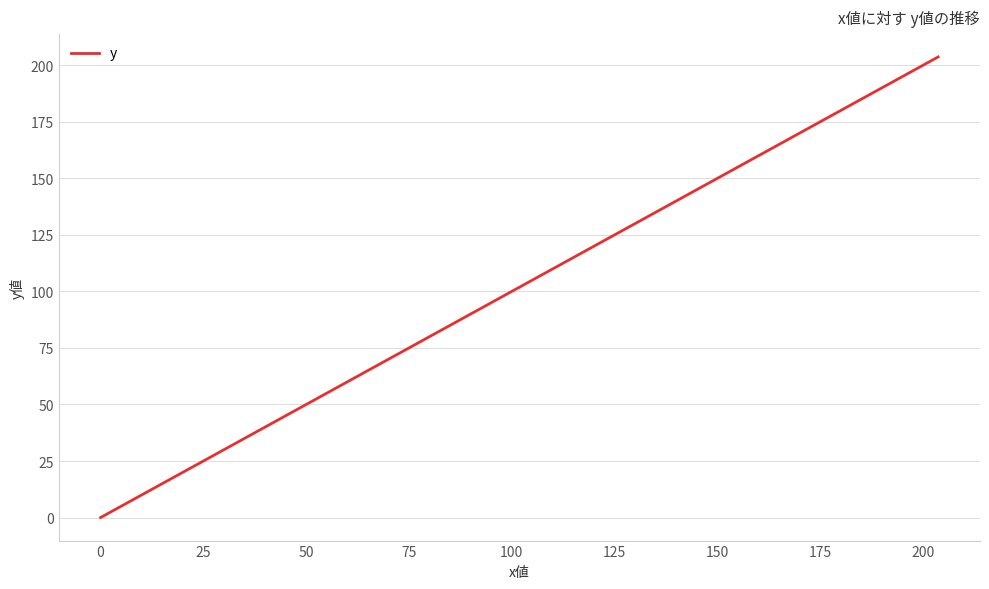

What is the difference between the maximum and minimum values?

203.7